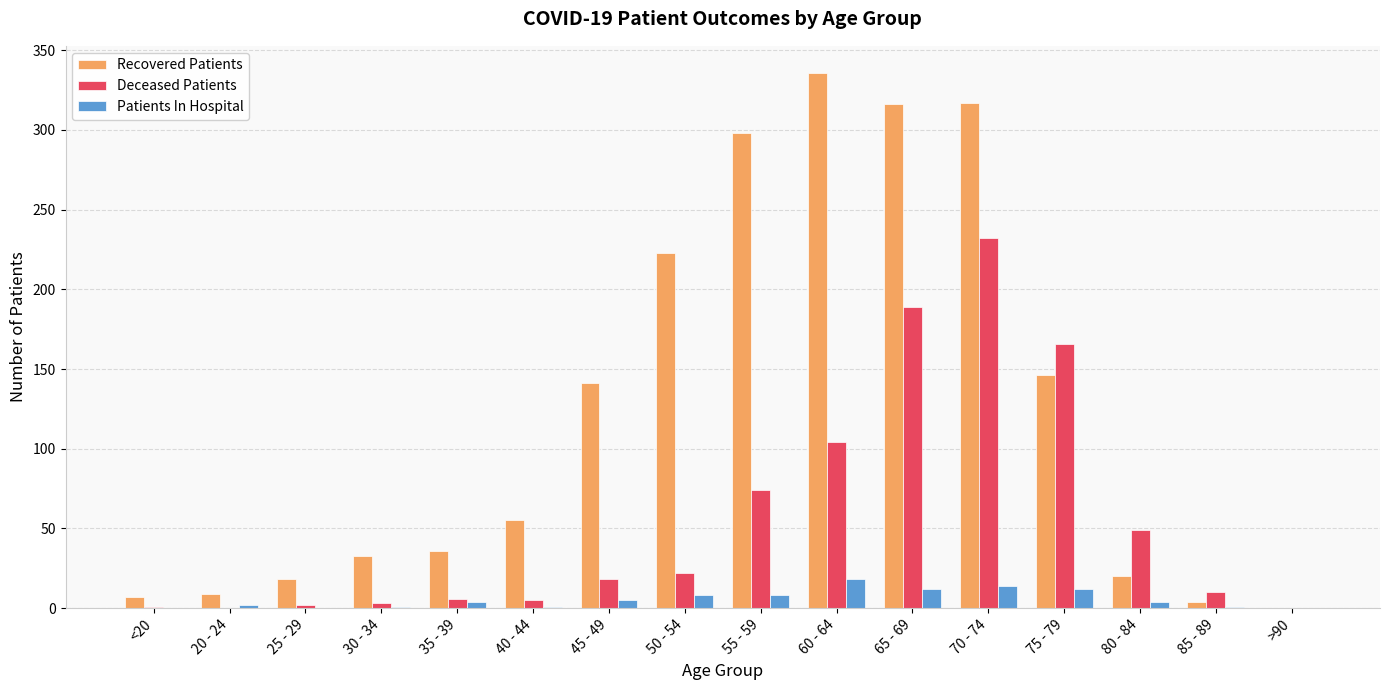

What are all the series names shown in the legend?

Recovered Patients, Deceased Patients, Patients In Hospital